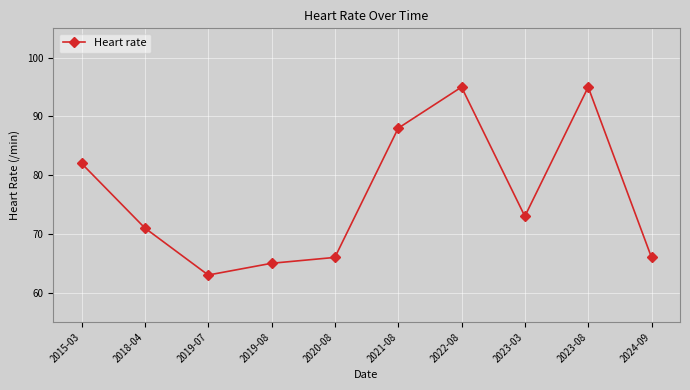

The chart shows a value of 95 at 2022-08. True or false?

True